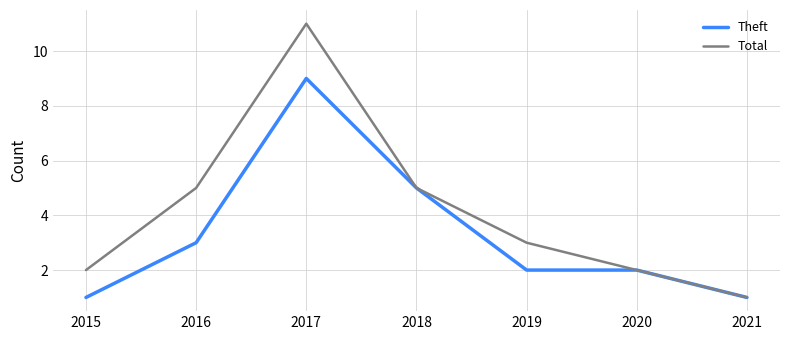

What are all the series names shown in the legend?

Theft, Total